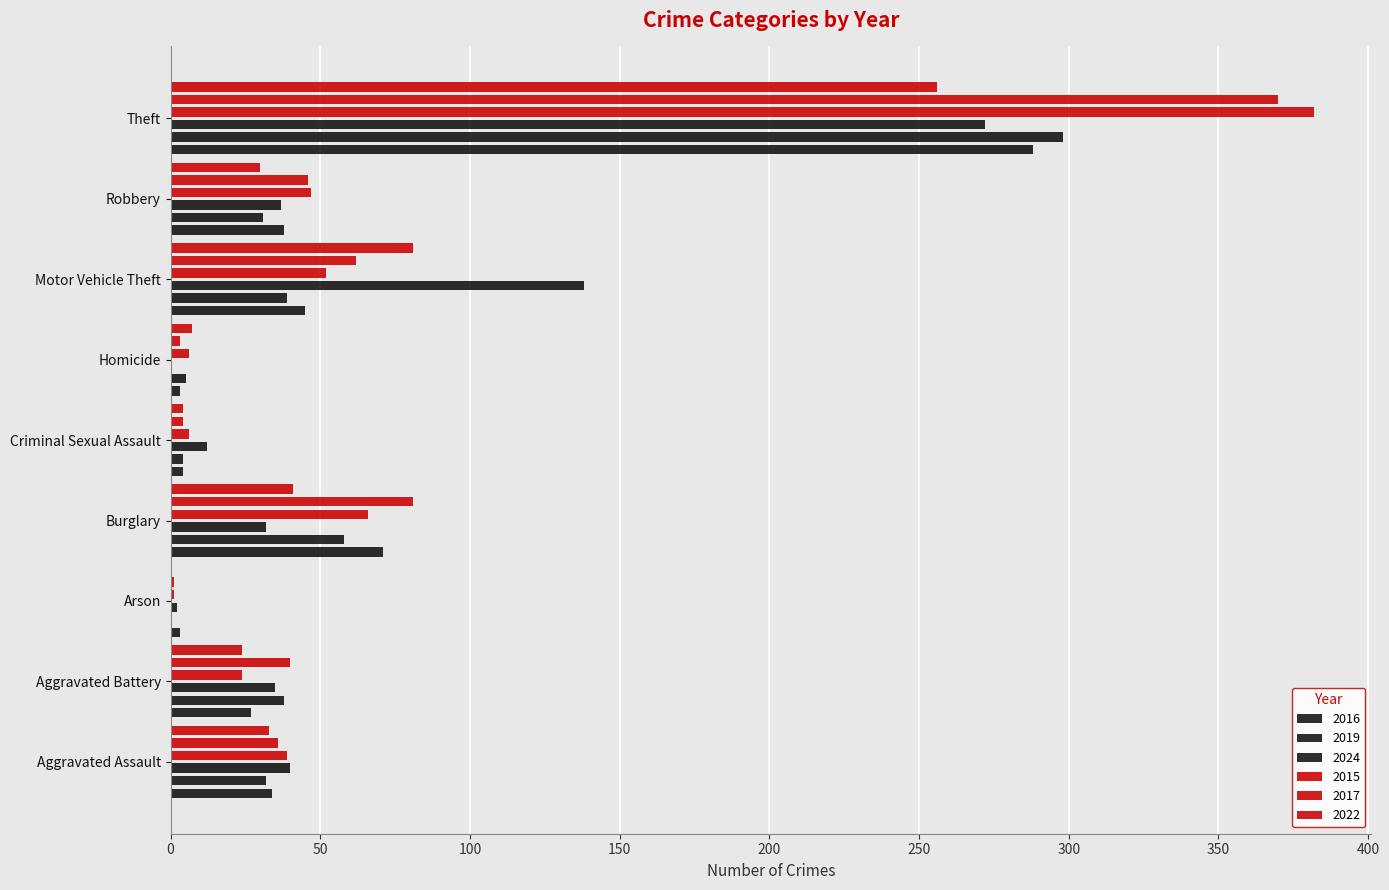

What is the average value of the 2022 series?

53